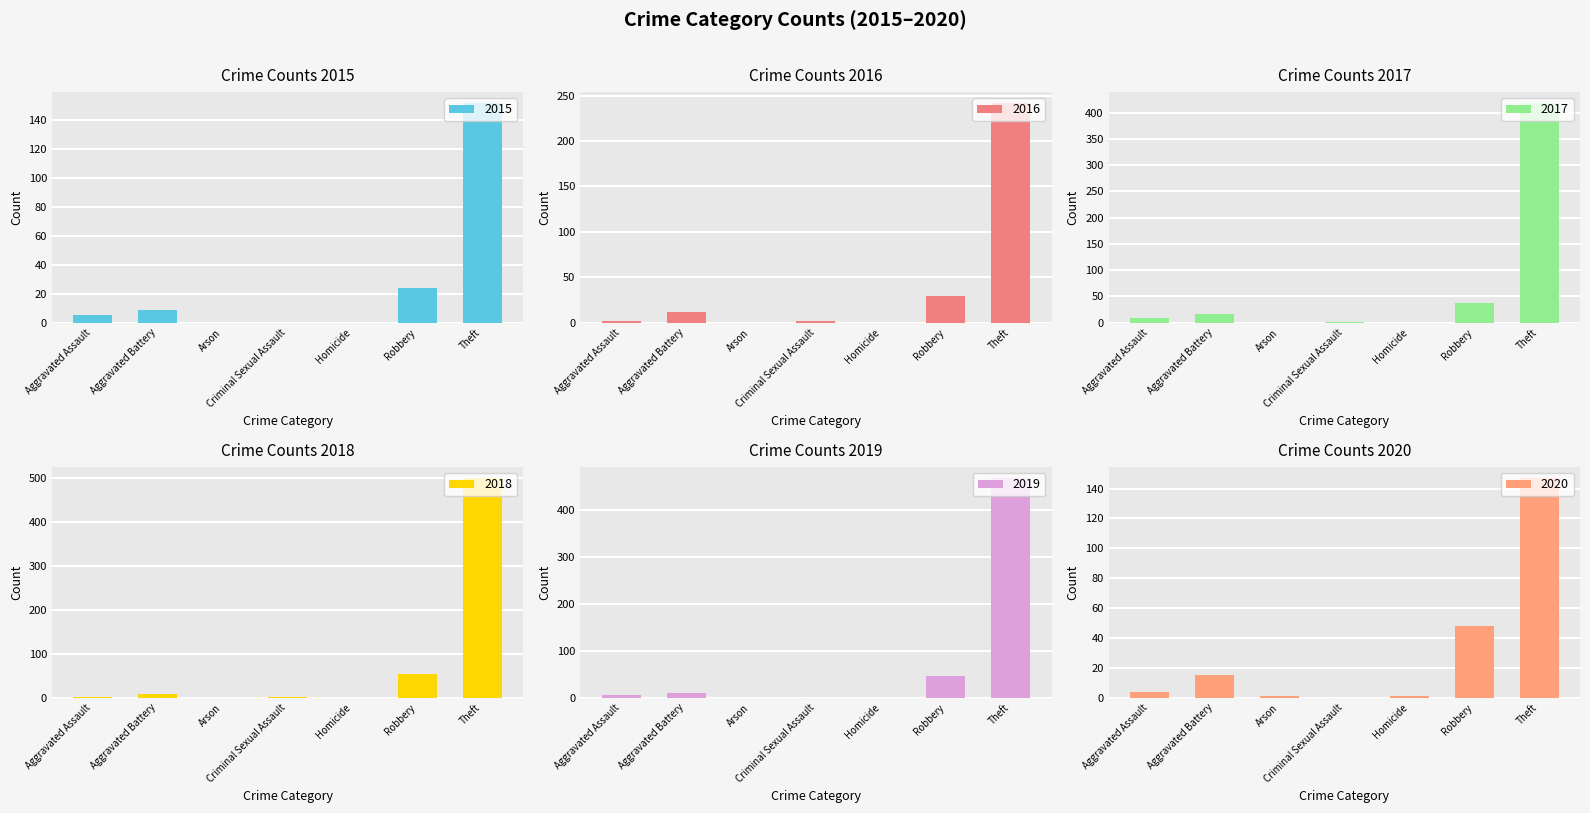

Reading right to left, transcribe all the data shown in this chart.

2015: Theft=152	Robbery=24	Homicide=0	Criminal Sexual Assault=0	Arson=0	Aggravated Battery=9	Aggravated Assault=5
2016: Theft=242	Robbery=29	Homicide=0	Criminal Sexual Assault=2	Arson=0	Aggravated Battery=12	Aggravated Assault=2
2017: Theft=418	Robbery=37	Homicide=0	Criminal Sexual Assault=1	Arson=0	Aggravated Battery=16	Aggravated Assault=9
2018: Theft=500	Robbery=54	Homicide=0	Criminal Sexual Assault=1	Arson=0	Aggravated Battery=9	Aggravated Assault=2
2019: Theft=469	Robbery=45	Homicide=0	Criminal Sexual Assault=0	Arson=0	Aggravated Battery=10	Aggravated Assault=5
2020: Theft=147	Robbery=48	Homicide=1	Criminal Sexual Assault=0	Arson=1	Aggravated Battery=15	Aggravated Assault=4